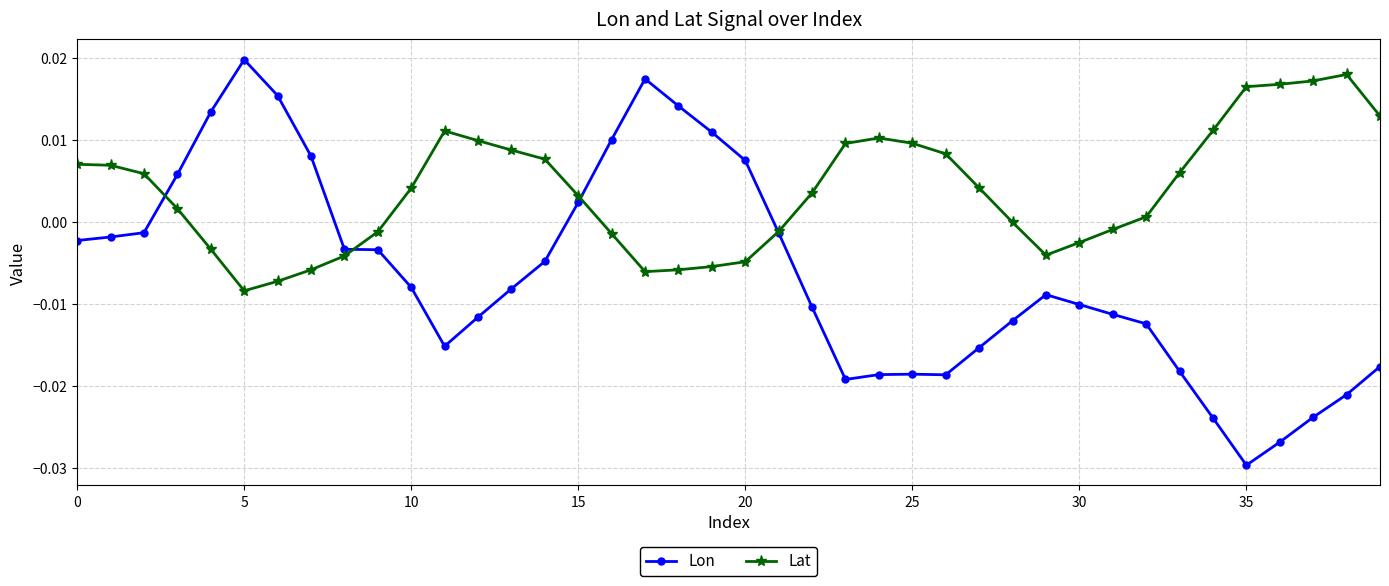

Which series has the largest total across all categories?

Lat